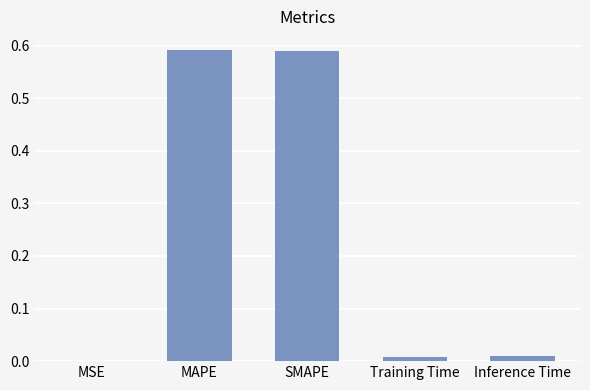

Which has a higher value, MSE or SMAPE?

SMAPE